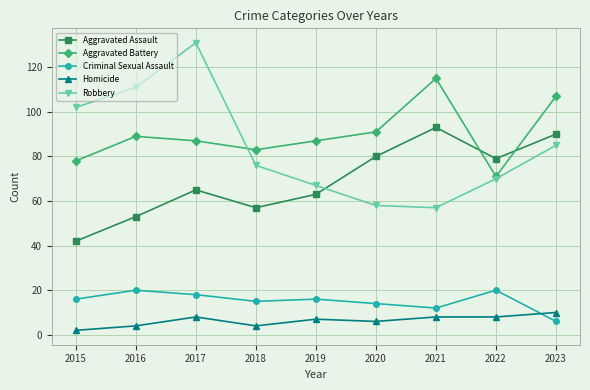

What is the total value across all series at 2017?

309